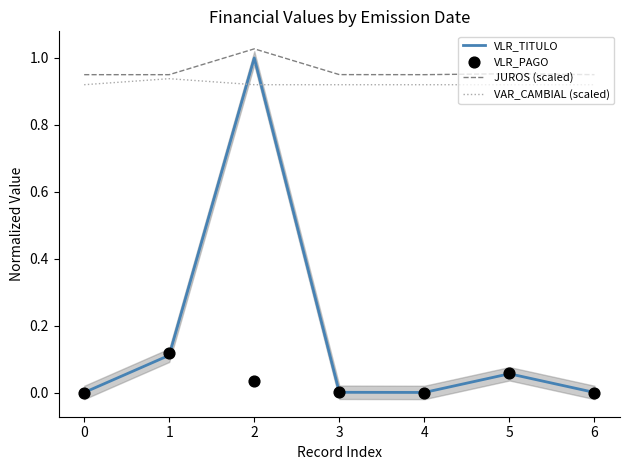

At how many categories does at least one series exceed 0?

7